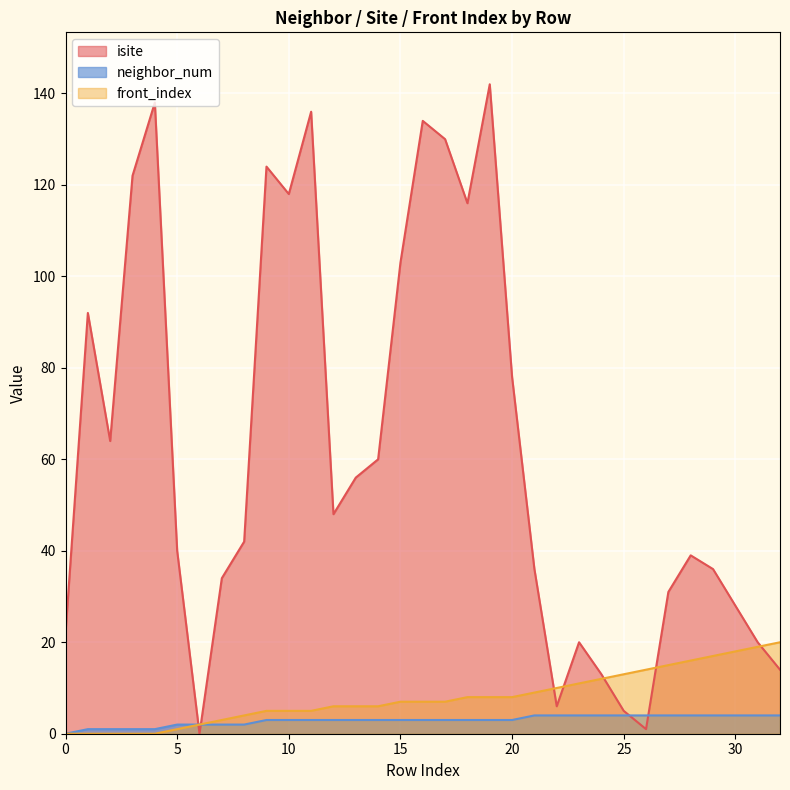

At how many categories does at least one series exceed 134?

3